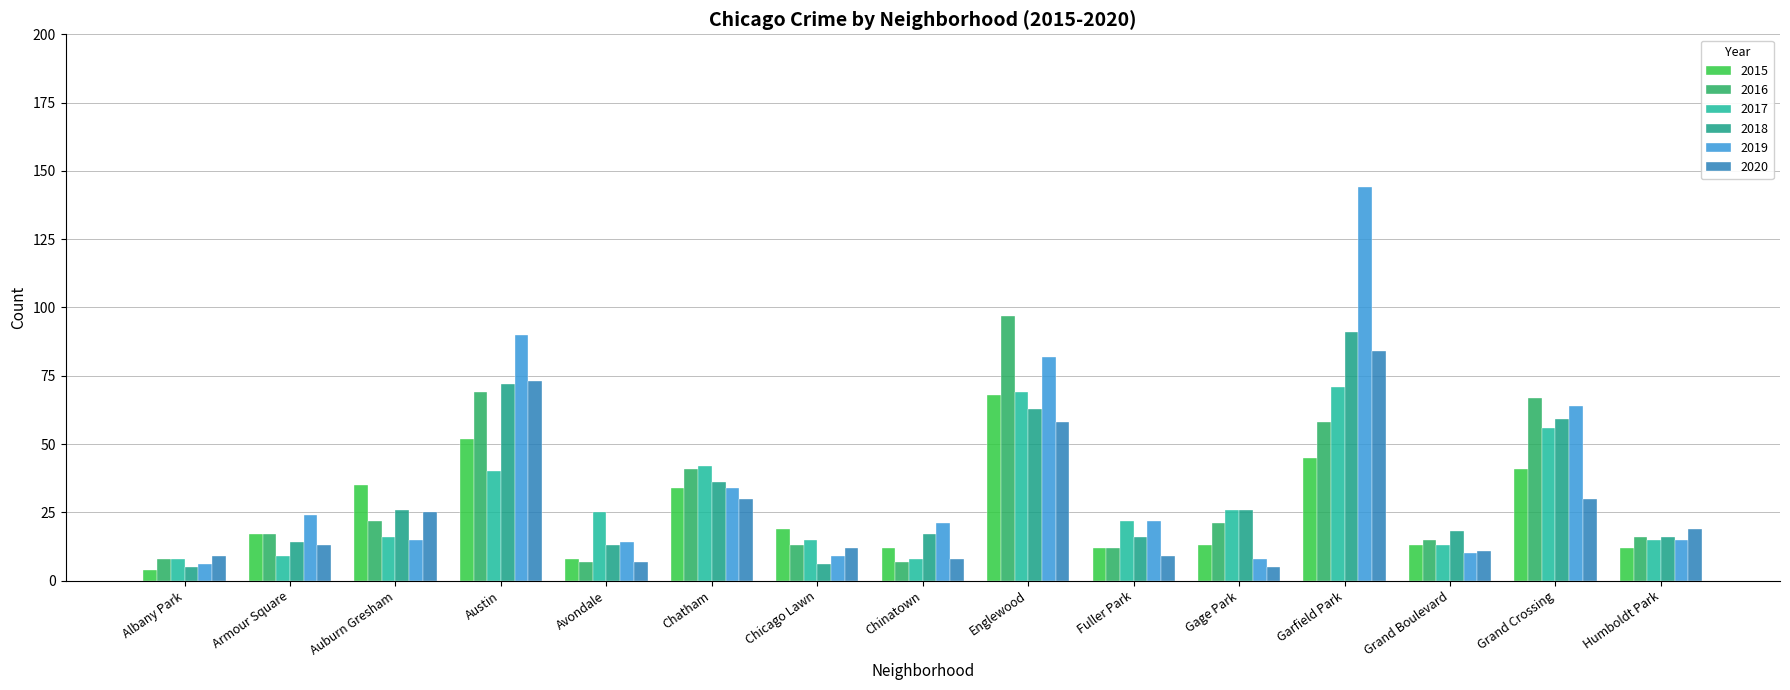

What is the total value across all series at Garfield Park?

493